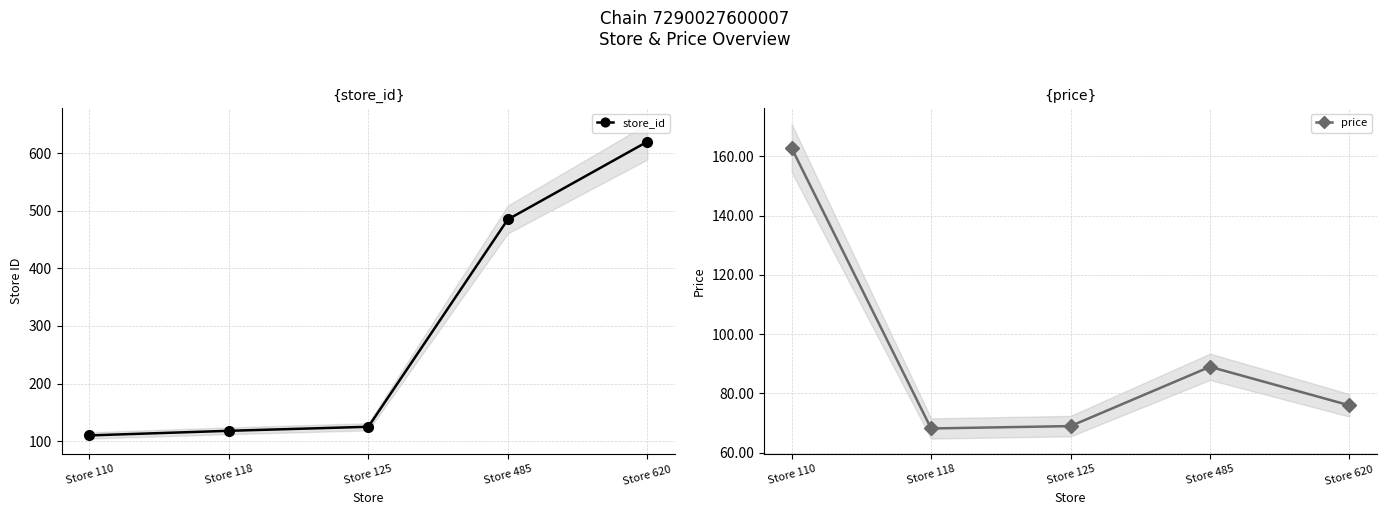

Rank the series at Store 125 from lowest to highest value.

price, store_id